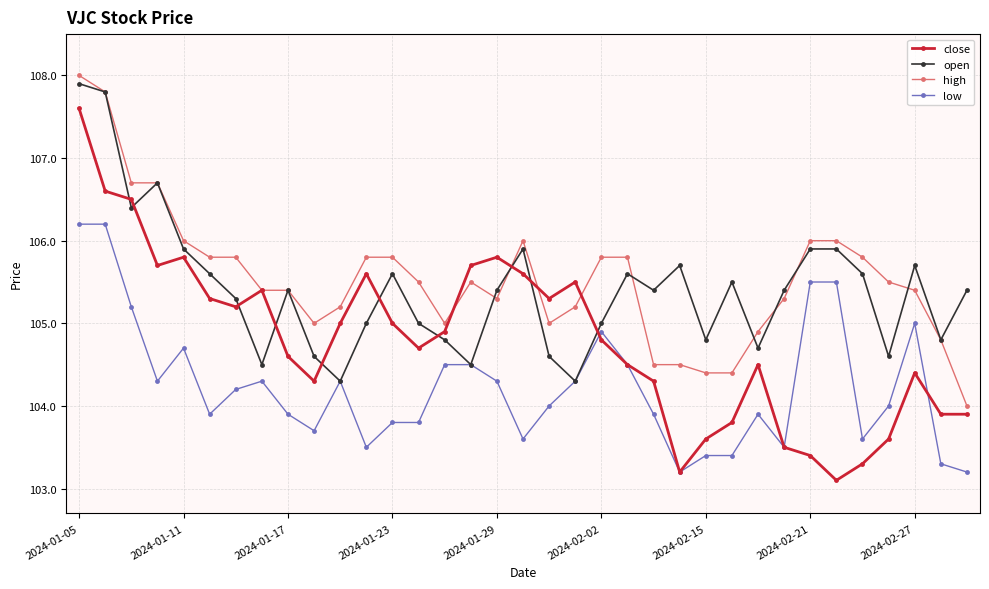

True or false: close has more than 2 points higher than both neighbors.

True